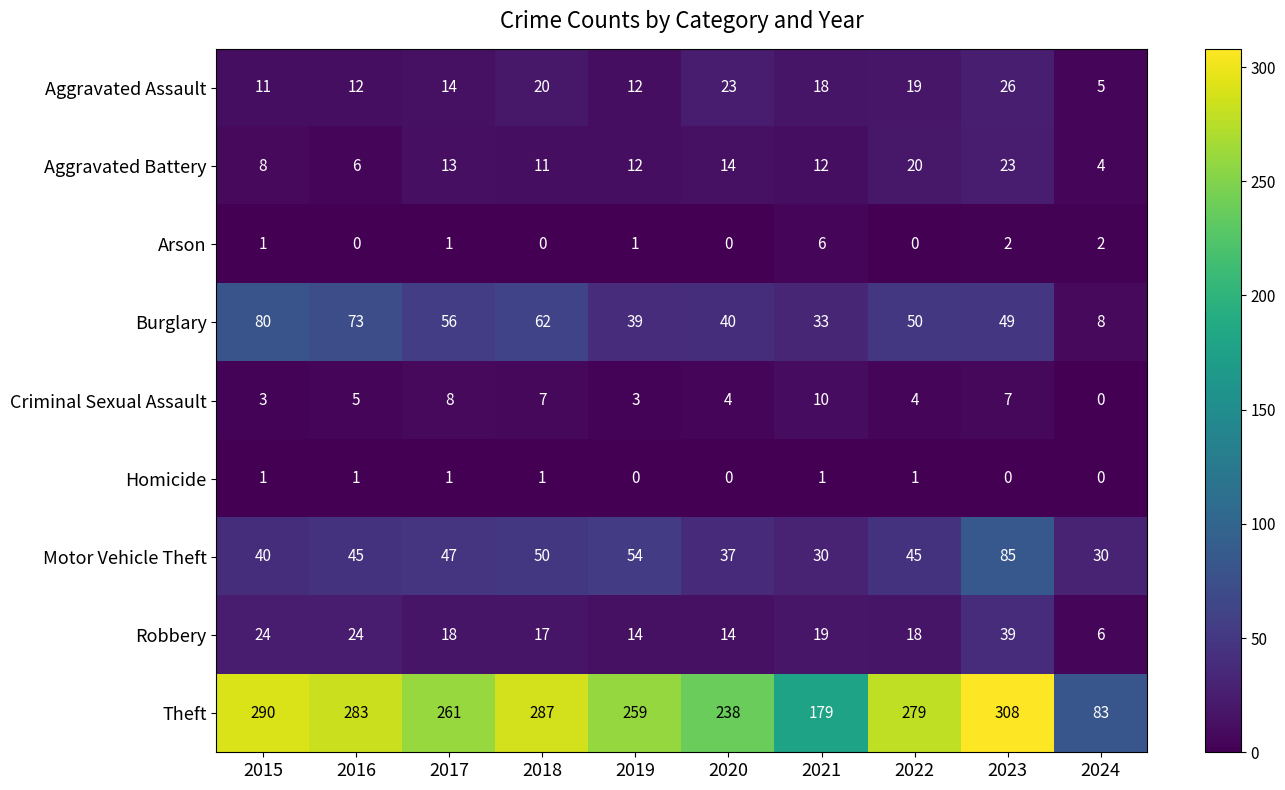

Which series has the widest spread of values?

Theft